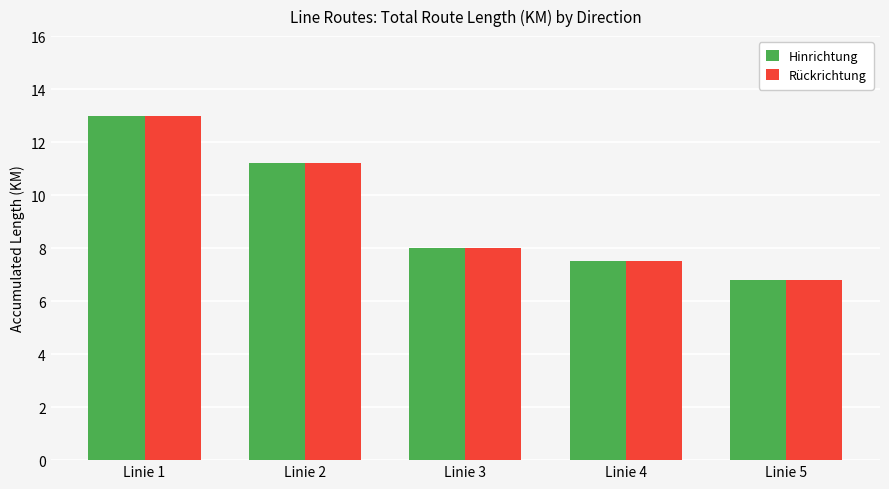

How many series are shown in this chart?

2